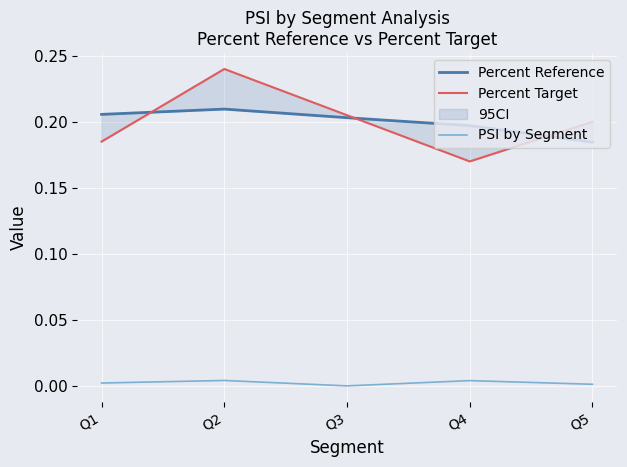

Reading left to right, extract all data points from this chart.

Percent Reference: 0.2	0.2	0.2	0.2	0.2
Percent Target: 0.2	0.2	0.2	0.2	0.2
PSI by Segment: 0.0	0.0	0.0	0.0	0.0